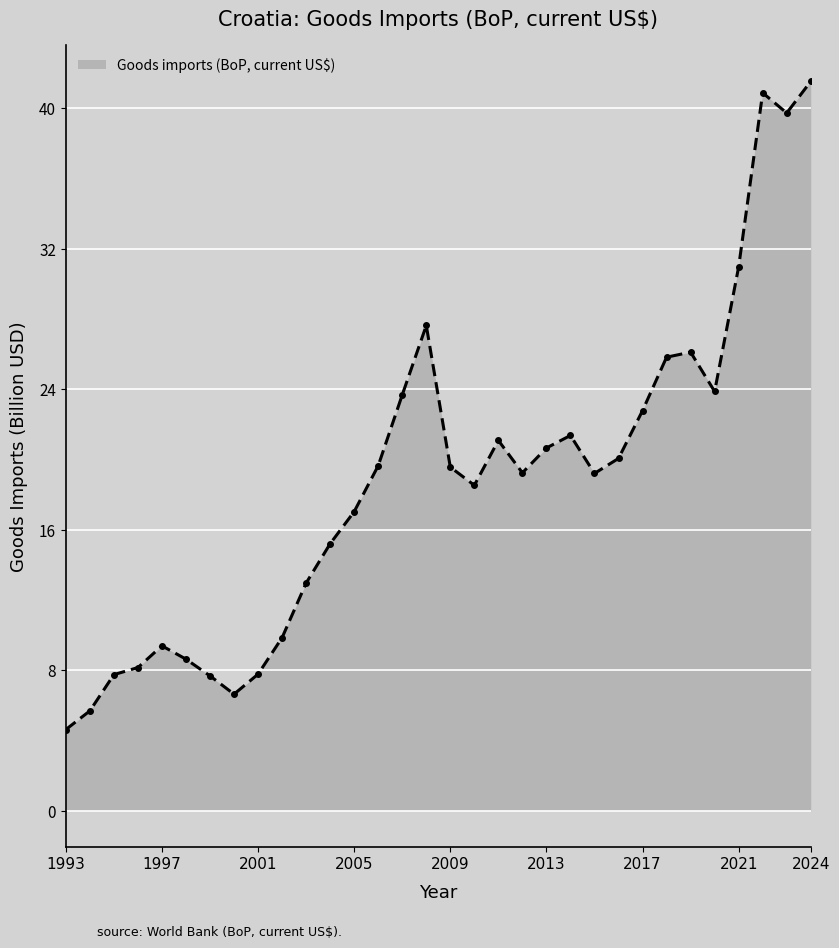

What is the sum of all values?

603.5